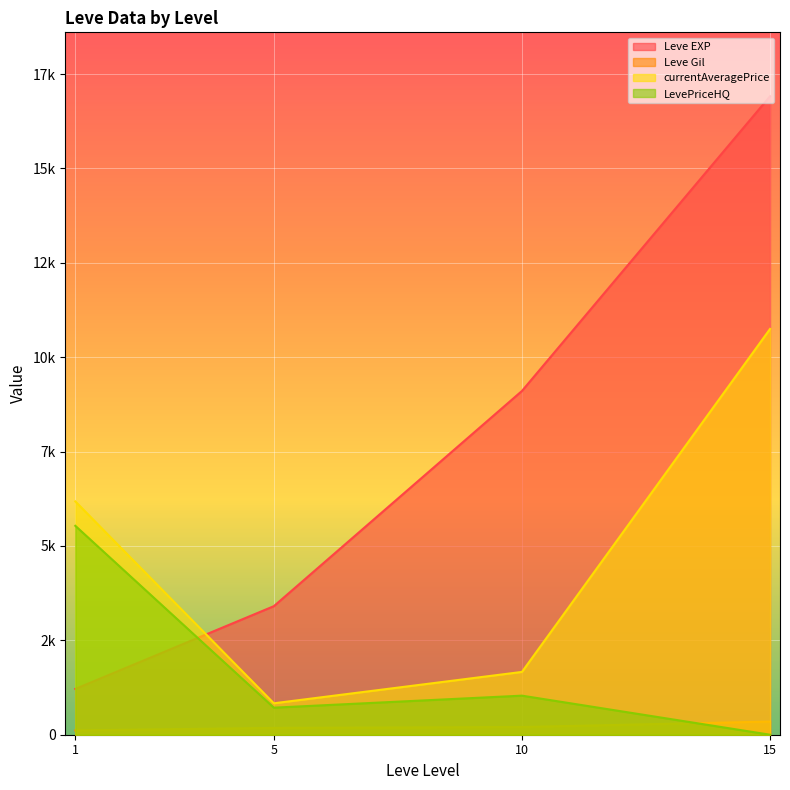

Between 5 and 5, which series saw the biggest shift?

Leve EXP